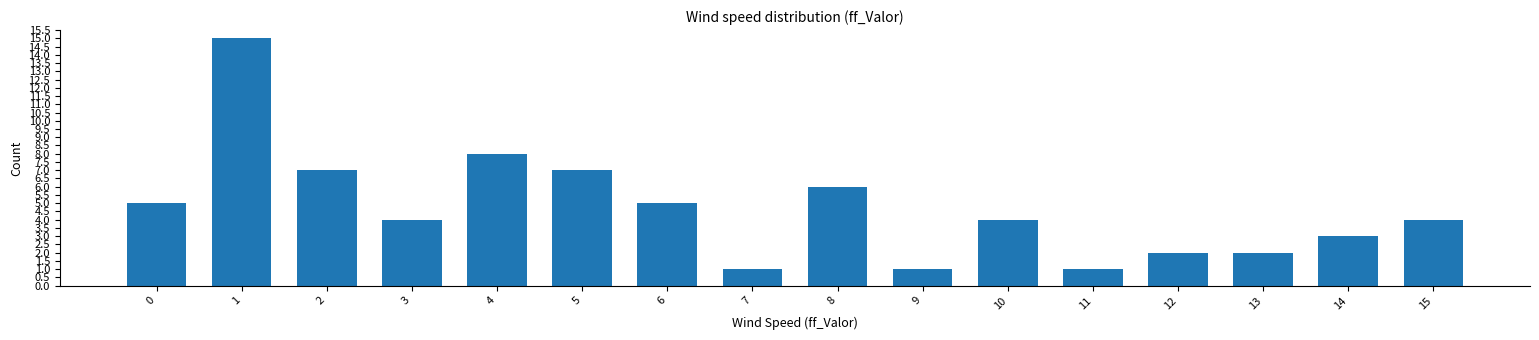

Which label corresponds to the largest value in the chart?

1